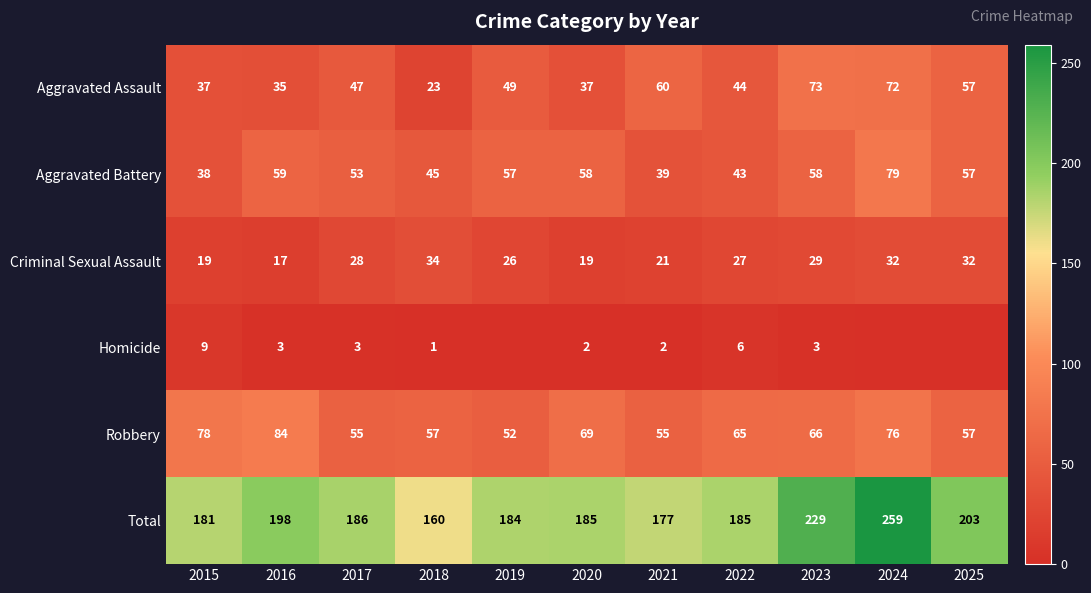

What is the total value across all series at 2015?

362